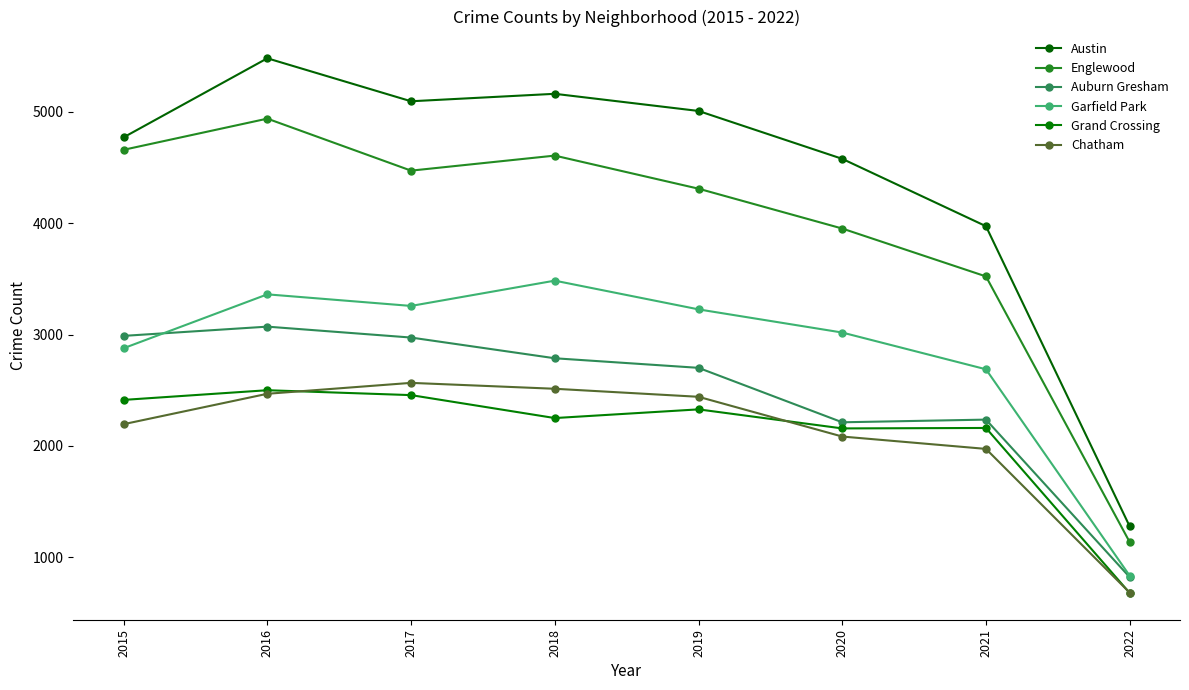

What are all the series names shown in the legend?

Austin, Englewood, Auburn Gresham, Garfield Park, Grand Crossing, Chatham